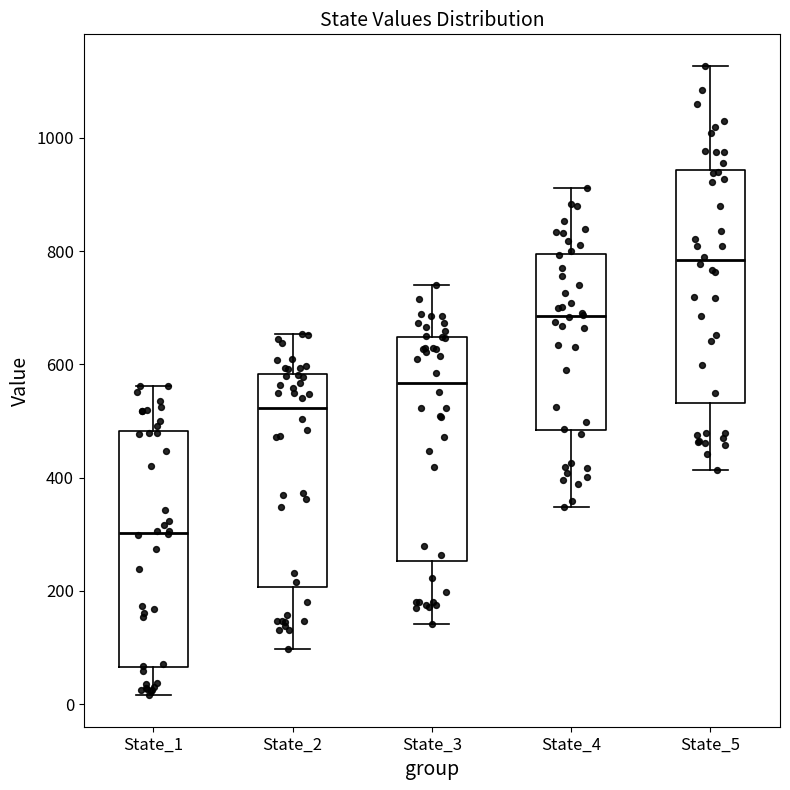

Which box has the highest median line?

State_5